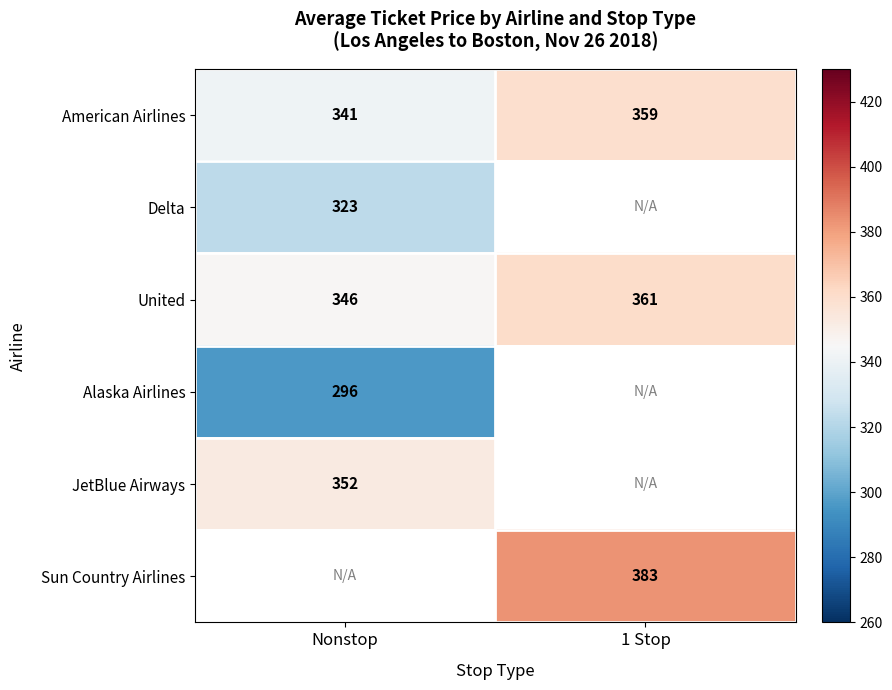

At how many categories does at least one series exceed 361?

1